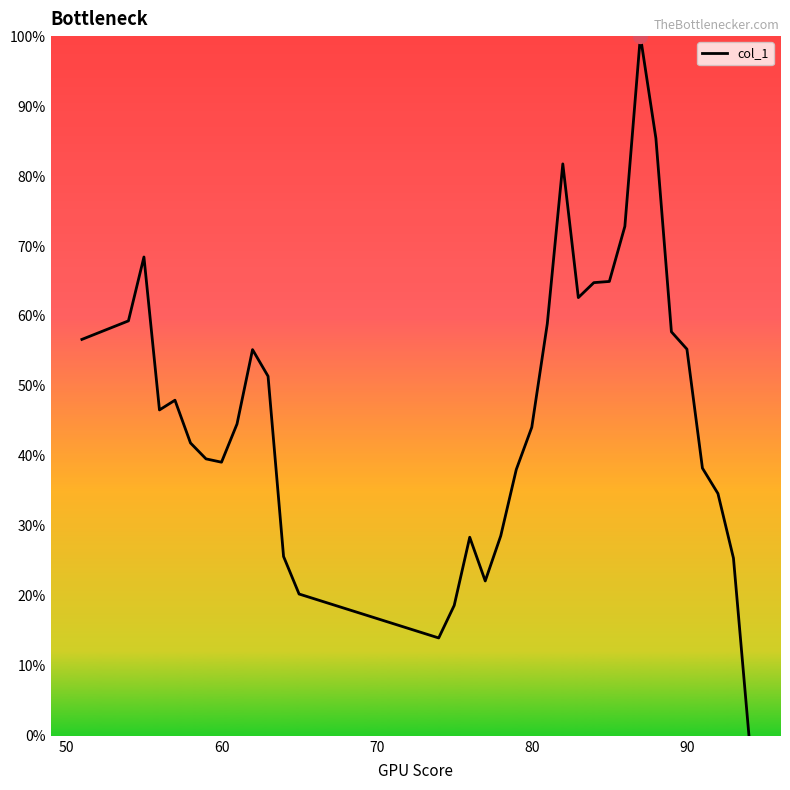

What is the difference between the maximum and minimum values?

100.0